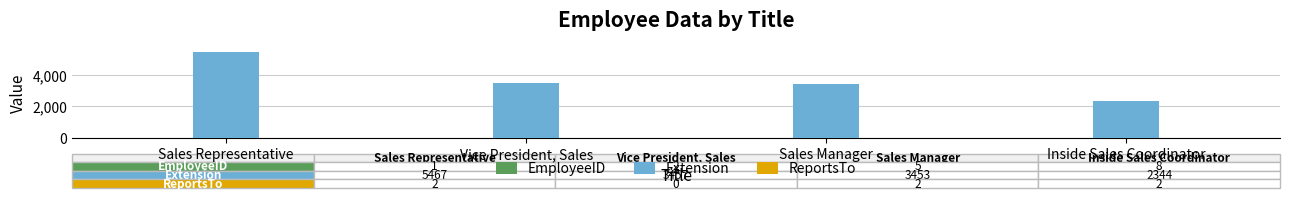

How many distinct data groups are displayed?

3